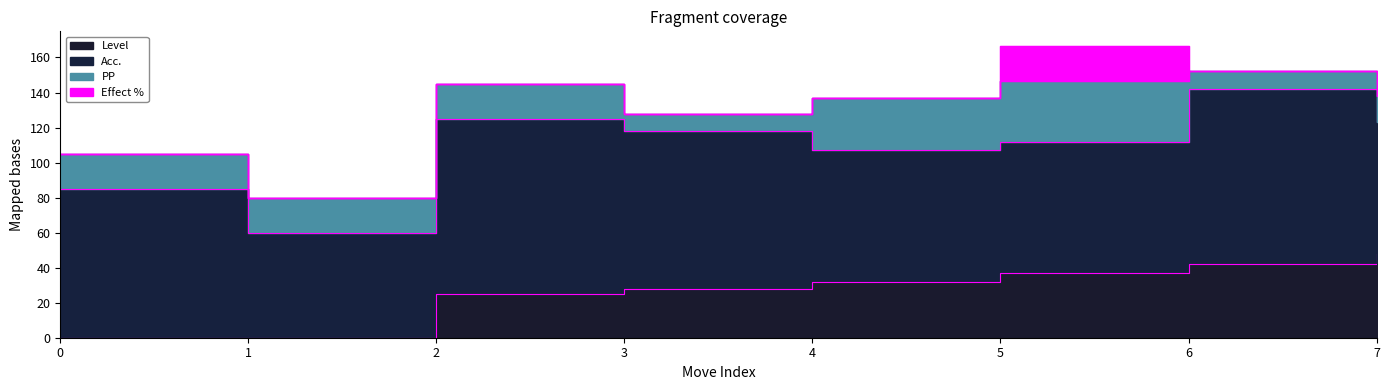

At which category is the sum across all series the highest?

5